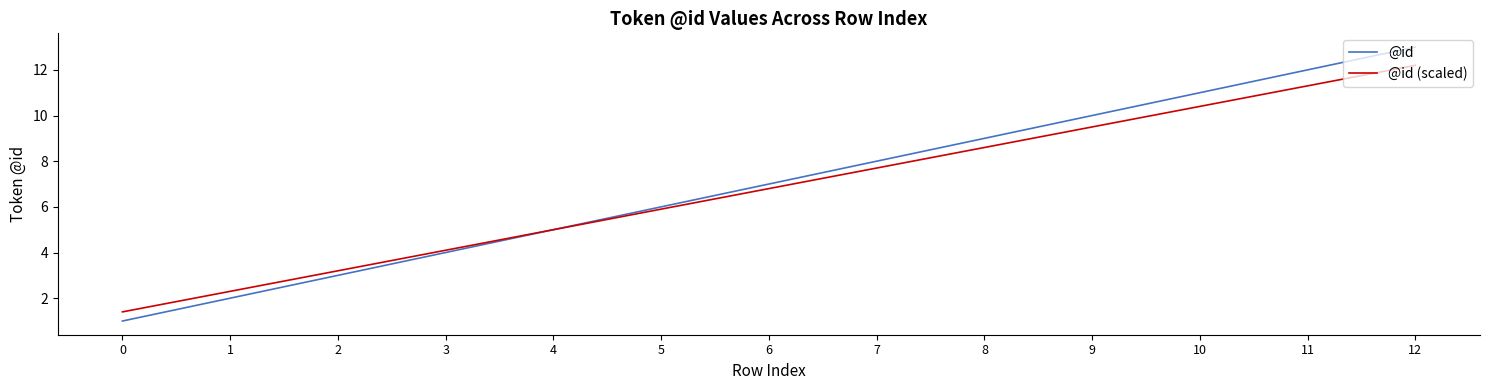

At which label is @id closest to 7?

6